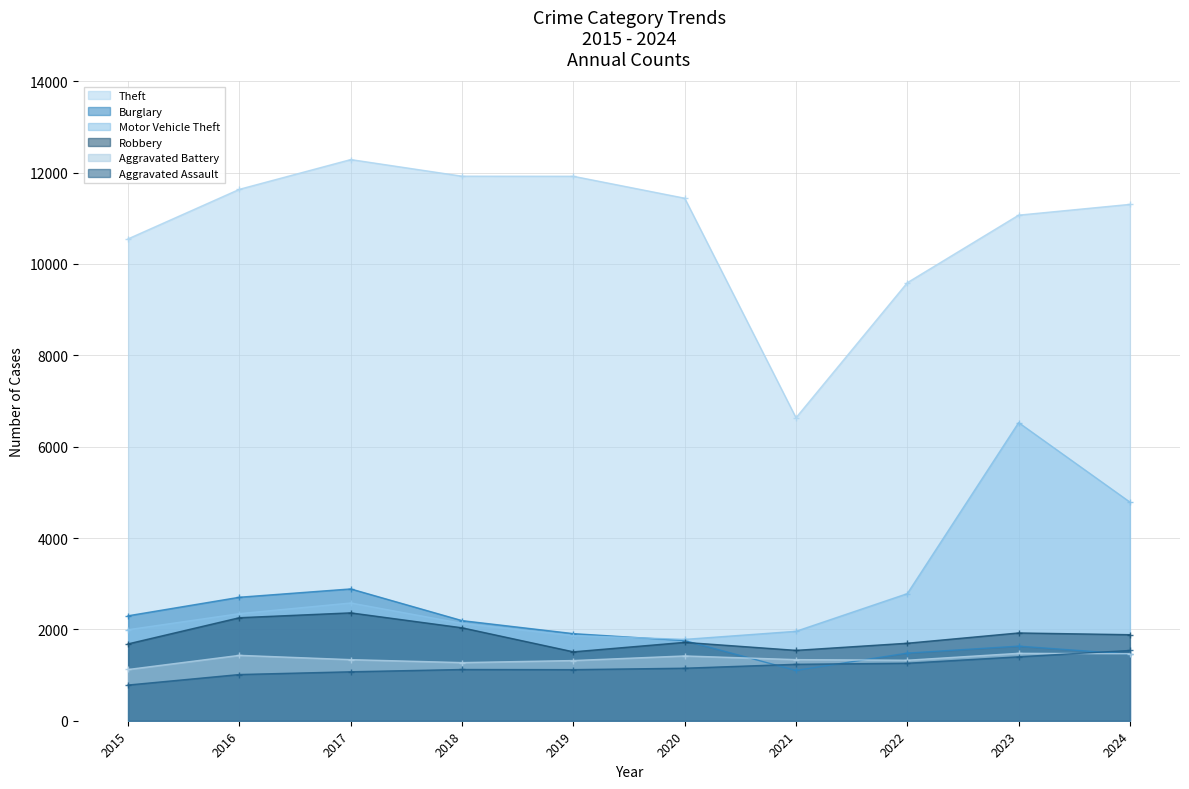

Between 2020 and 2022, which is larger?

2020